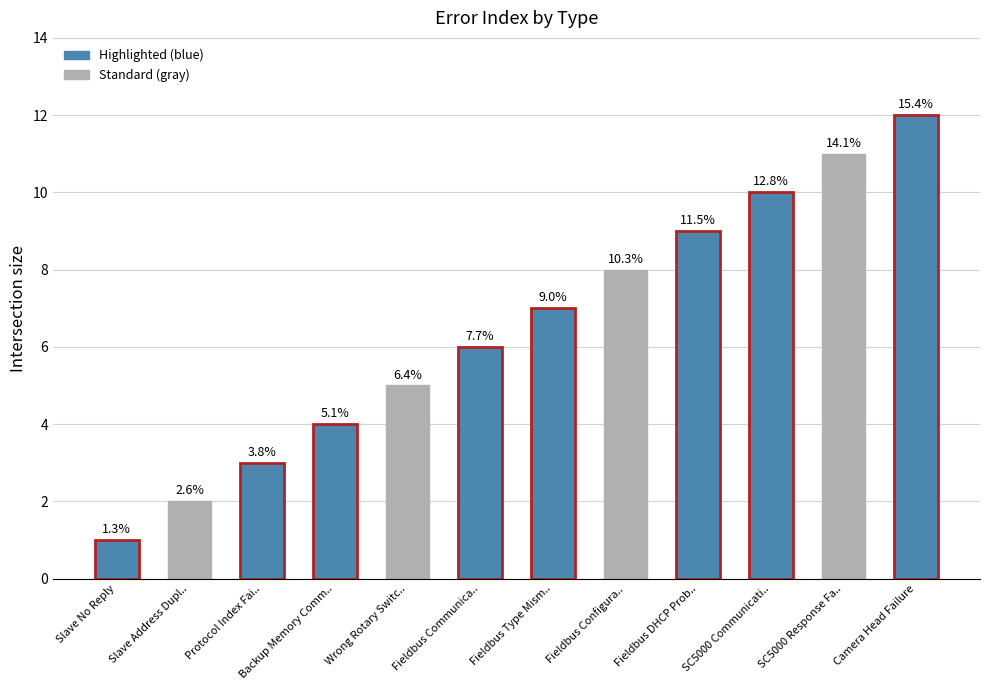

How many bars are there in total?

12